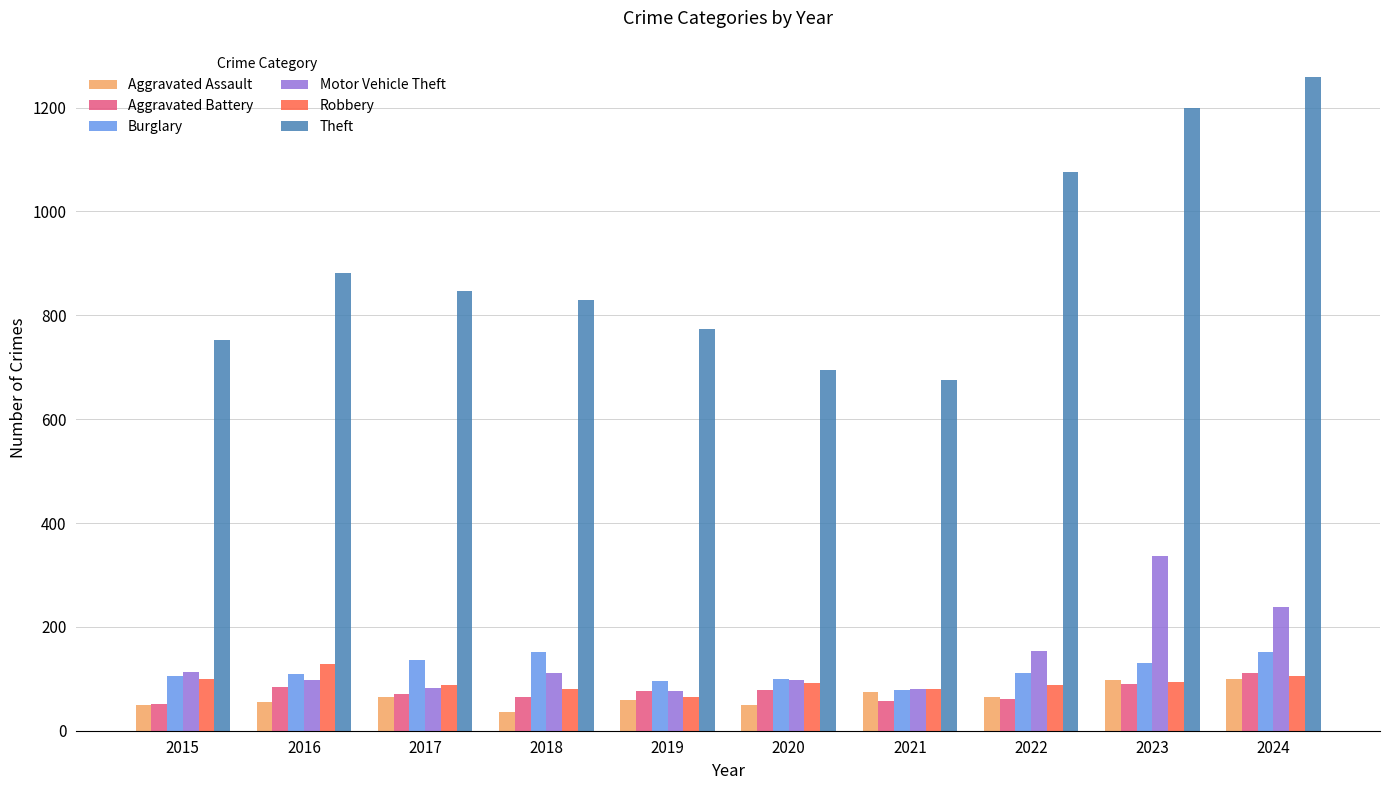

True or false: Robbery has a value of 191 at 2016.

False